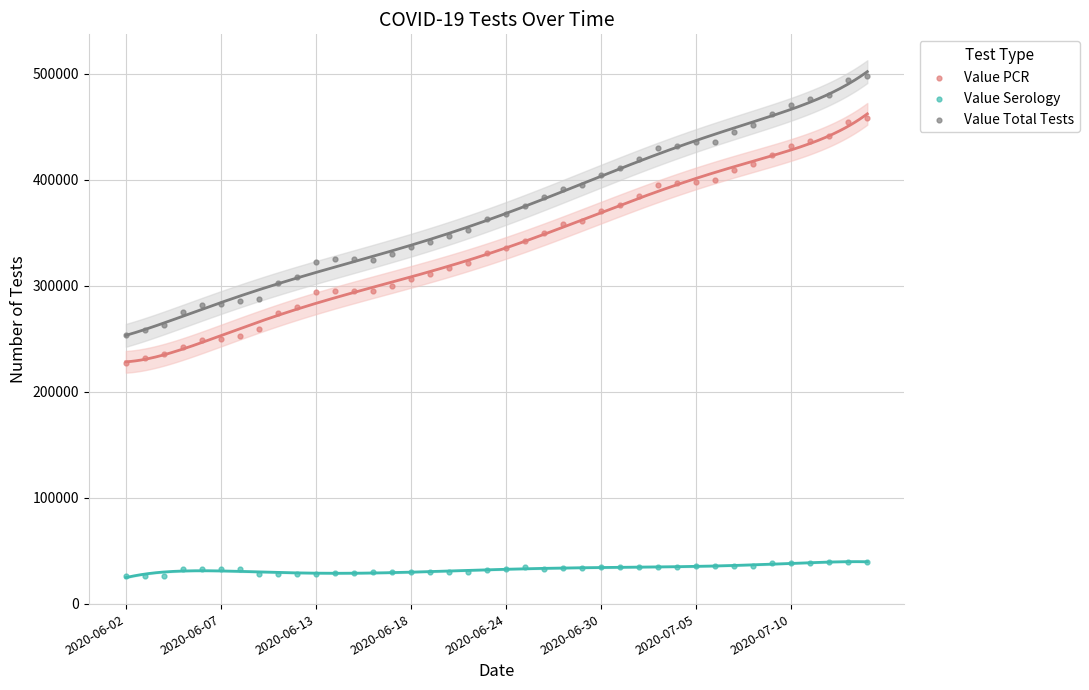

Across all data points, what is the range of Y values (max minus min)?

471650